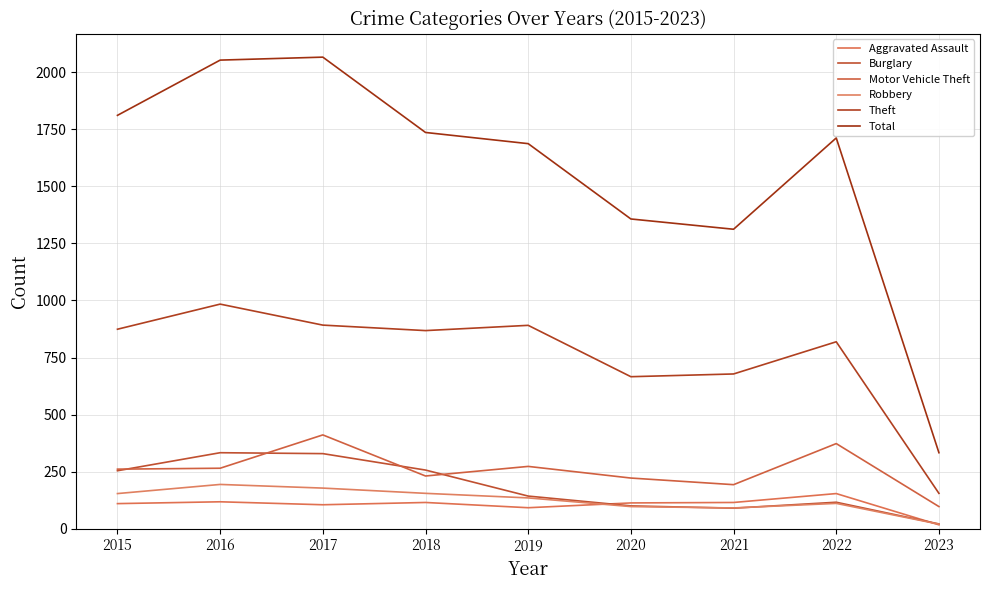

True or false: Motor Vehicle Theft and Aggravated Assault cross at least once.

False